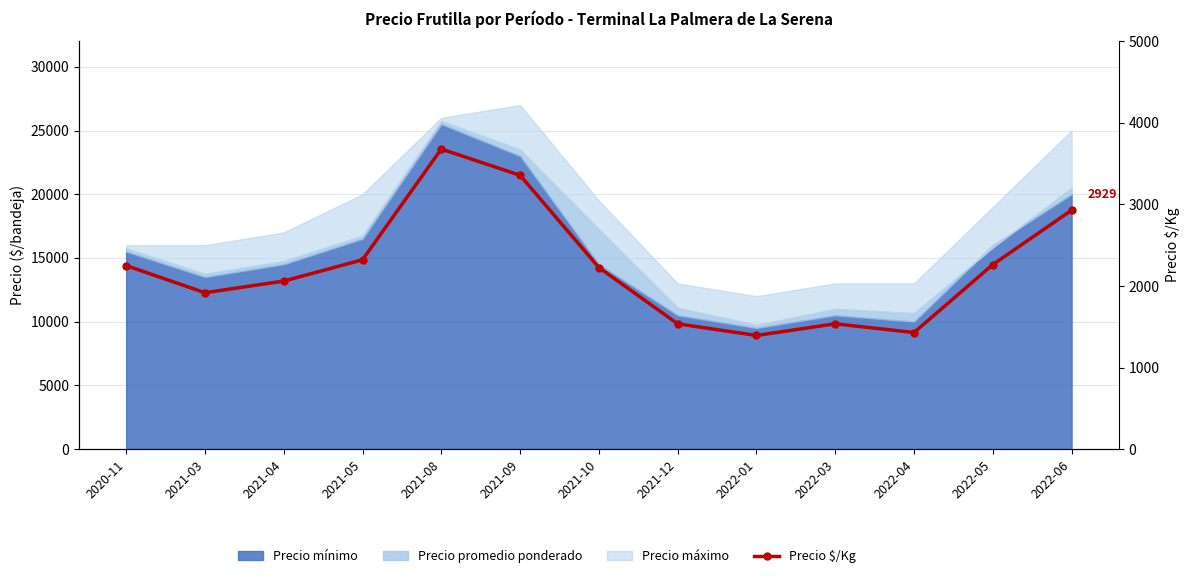

What is the difference between the maximum and minimum values?

2286